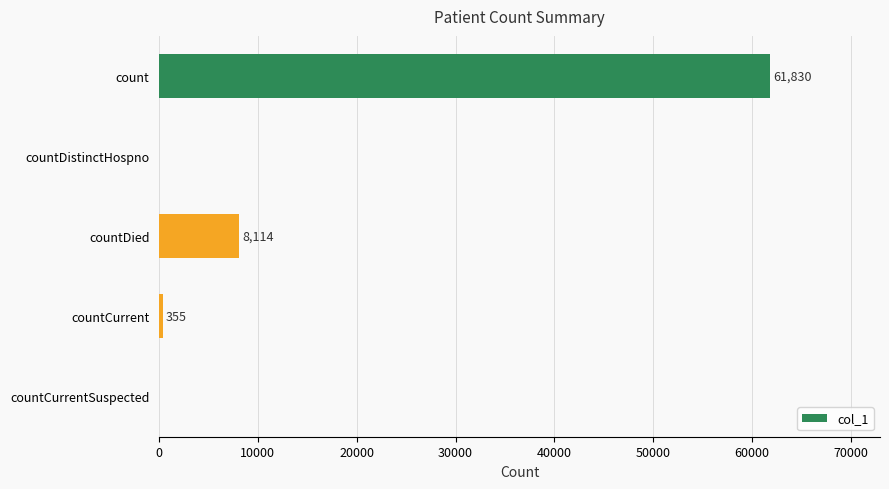

The chart shows a value of 355 at countCurrent. True or false?

True